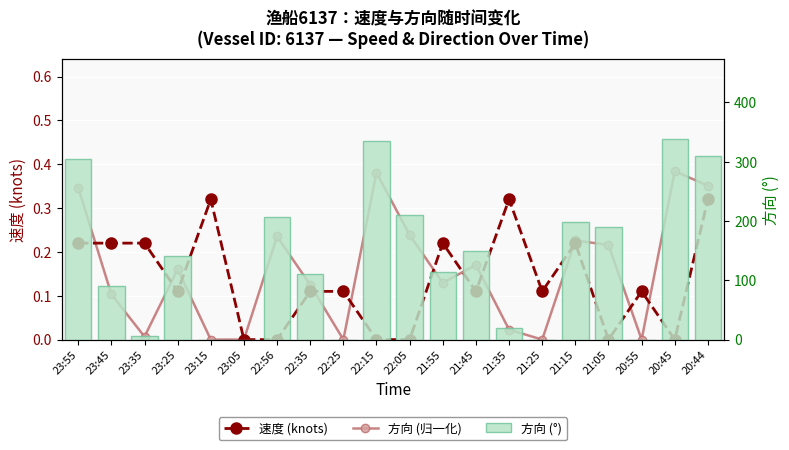

Is it true that 方向 (归一化) equals 0.2 at 22:05?

True